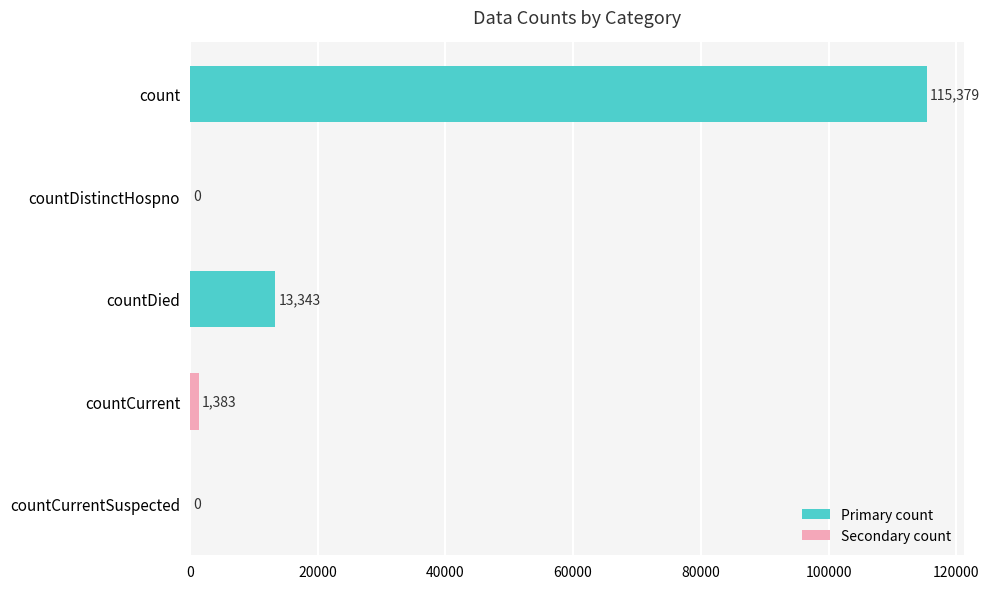

What is the sum of all values?

130105